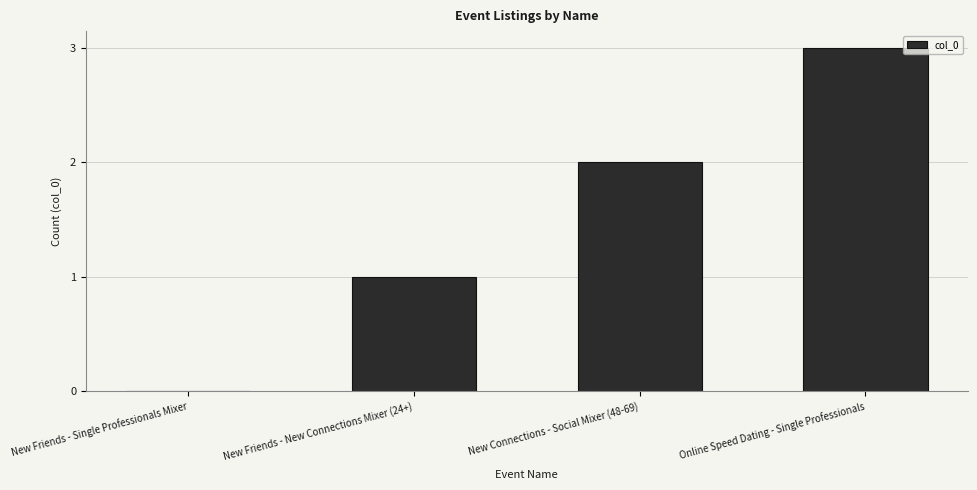

Where is the data nearest to the value 1?

New Friends - New Connections Mixer (24+)